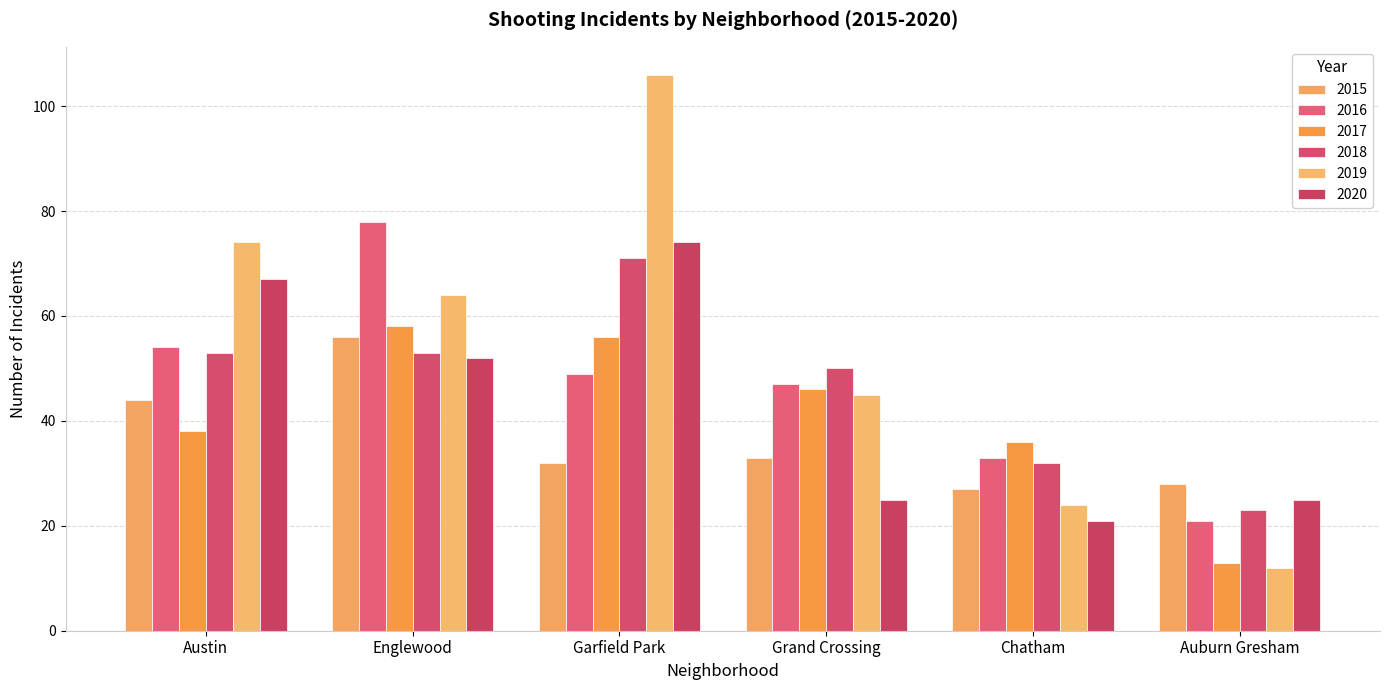

How many values in the 2017 series are below 46?

3